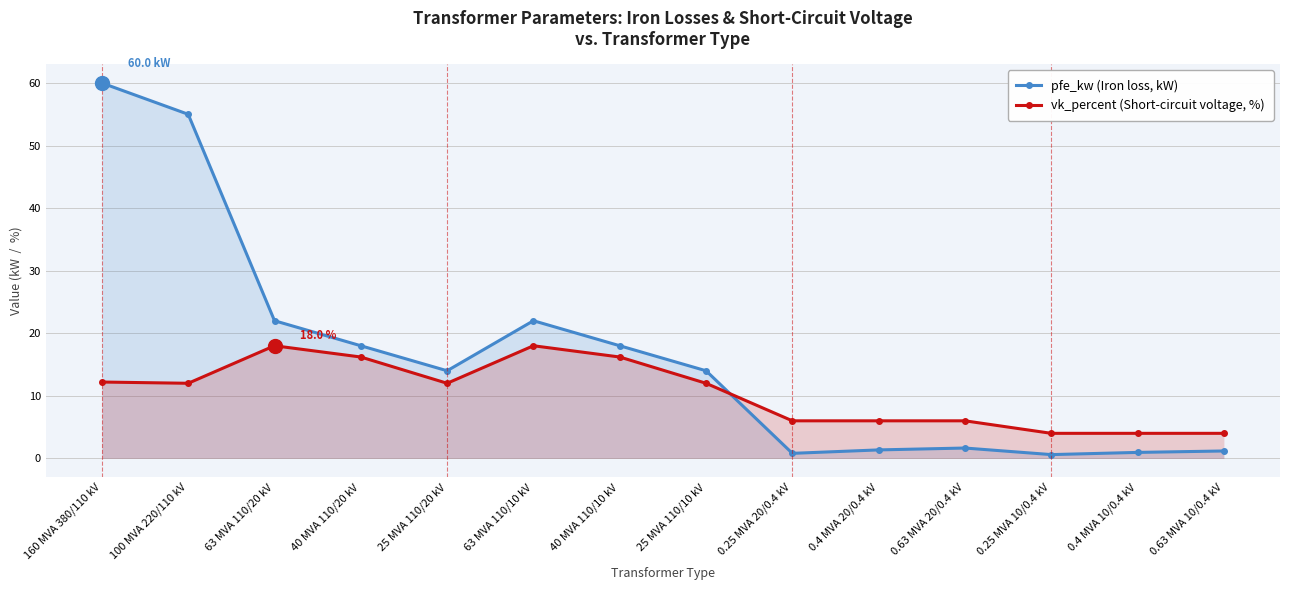

Is the value of vk_percent (Short-circuit voltage, %) at 25 MVA 110/10 kV greater than the value of pfe_kw (Iron loss, kW) at 0.25 MVA 10/0.4 kV?

Yes